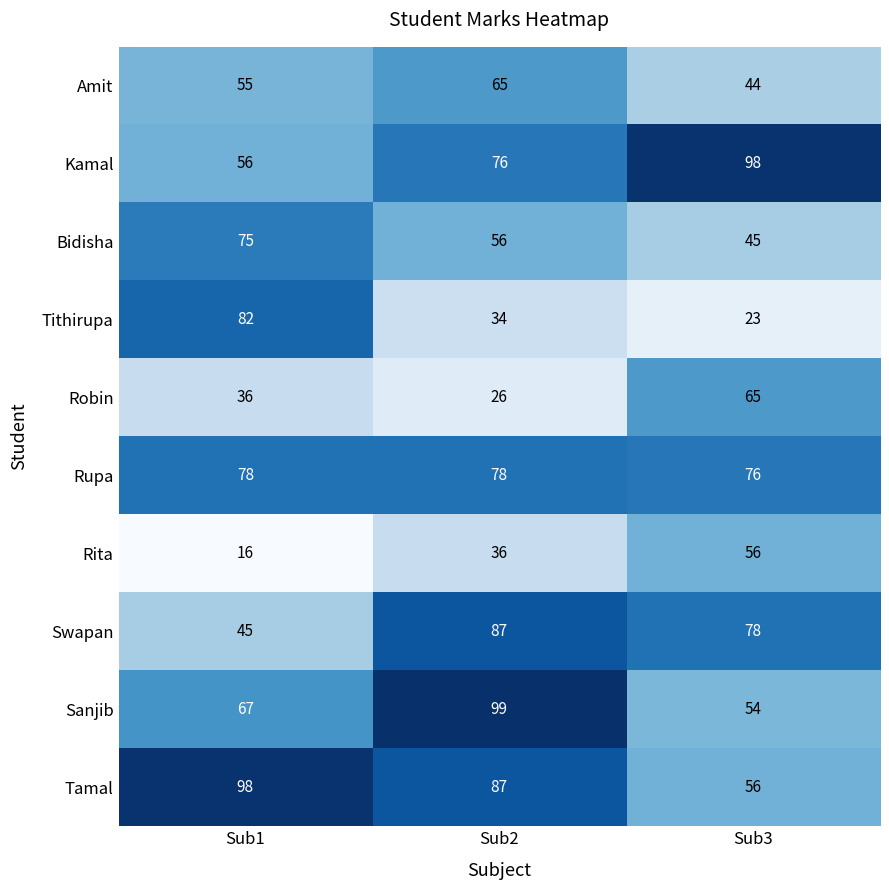

Read the Swapan value at Sub3, to the nearest 10.

80